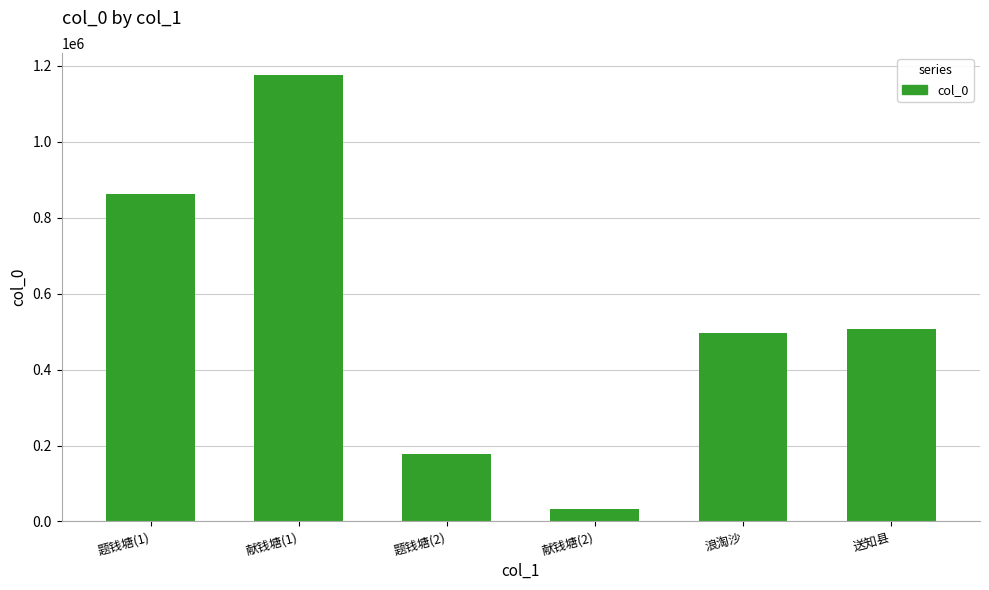

What is the difference between the maximum and minimum values?

1142717